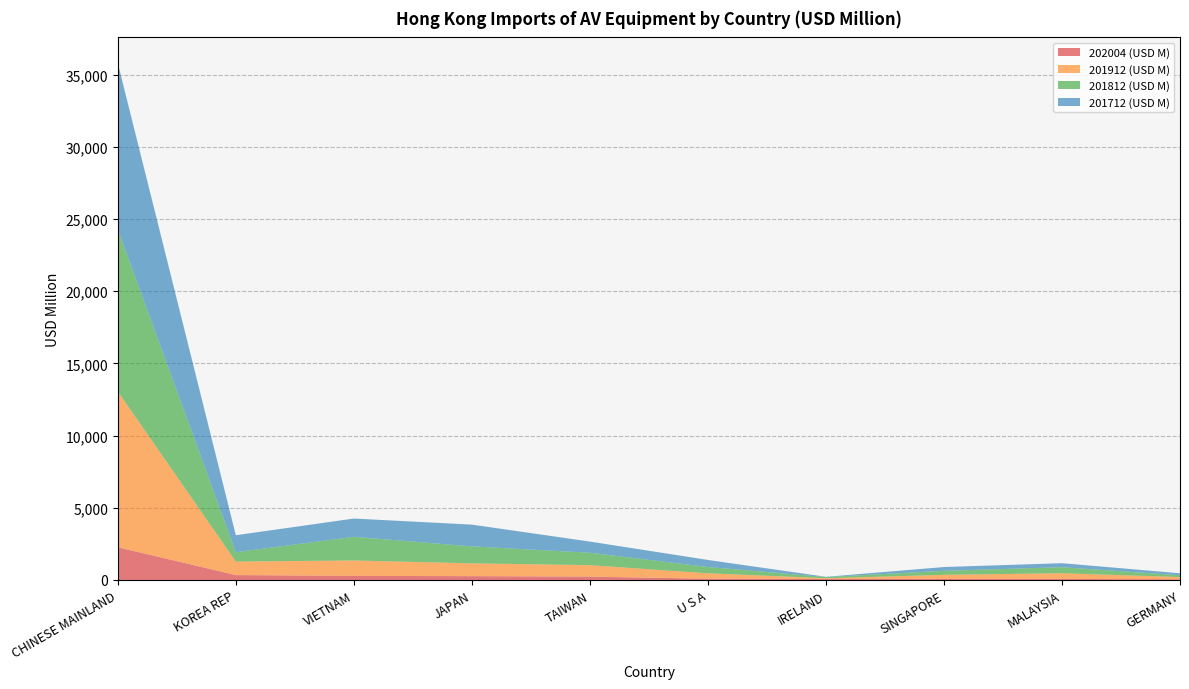

Reading left to right, transcribe all the data shown in this chart.

202004 (USD M): 2265.3	336.0	283.2	263.4	230.5	86.6	72.2	71.7	69.9	46.0
201912 (USD M): 10789.2	938.0	1066.0	887.8	795.8	376.5	46.6	283.7	397.3	155.5
201812 (USD M): 11229.1	648.7	1638.5	1175.0	859.1	436.8	83.4	277.3	417.9	127.0
201712 (USD M): 11503.8	1175.2	1266.7	1506.7	773.2	486.0	15.3	263.1	276.0	134.5